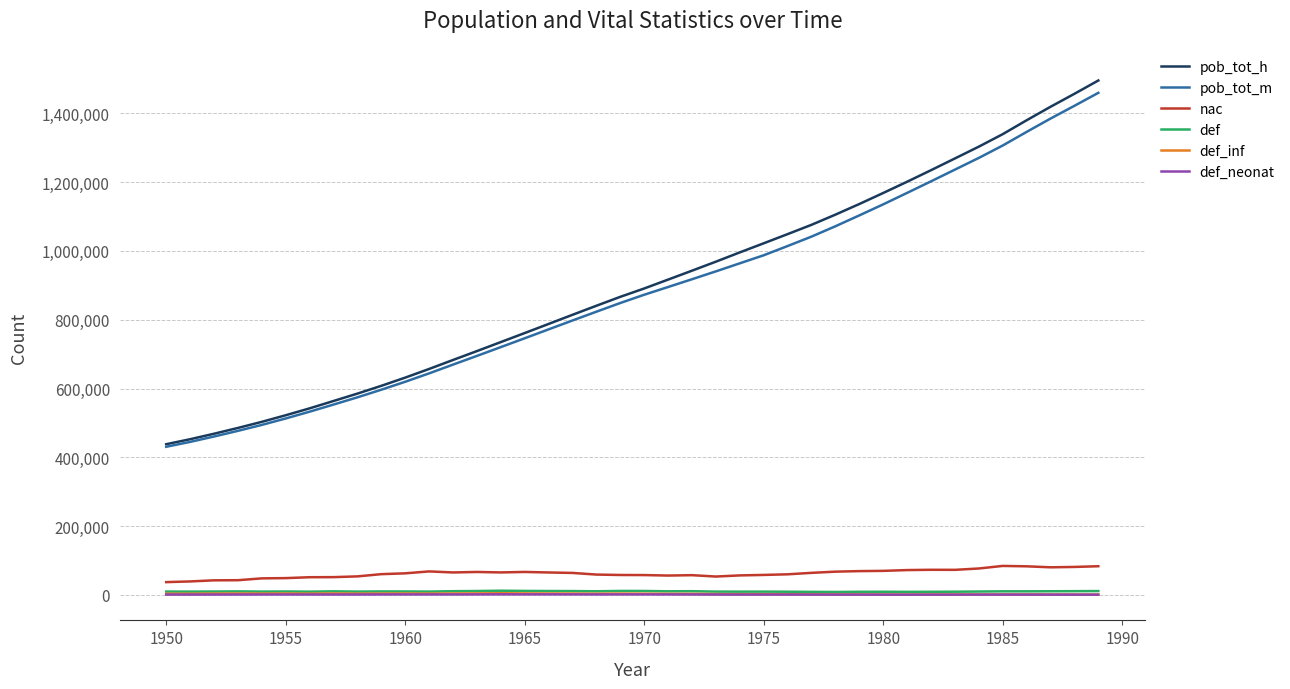

What is the greatest value displayed?

1495618